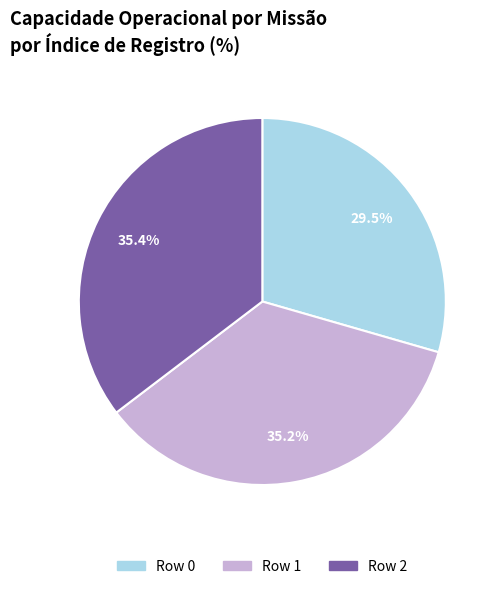

True or false: Row 1 accounts for 35% of the total.

True